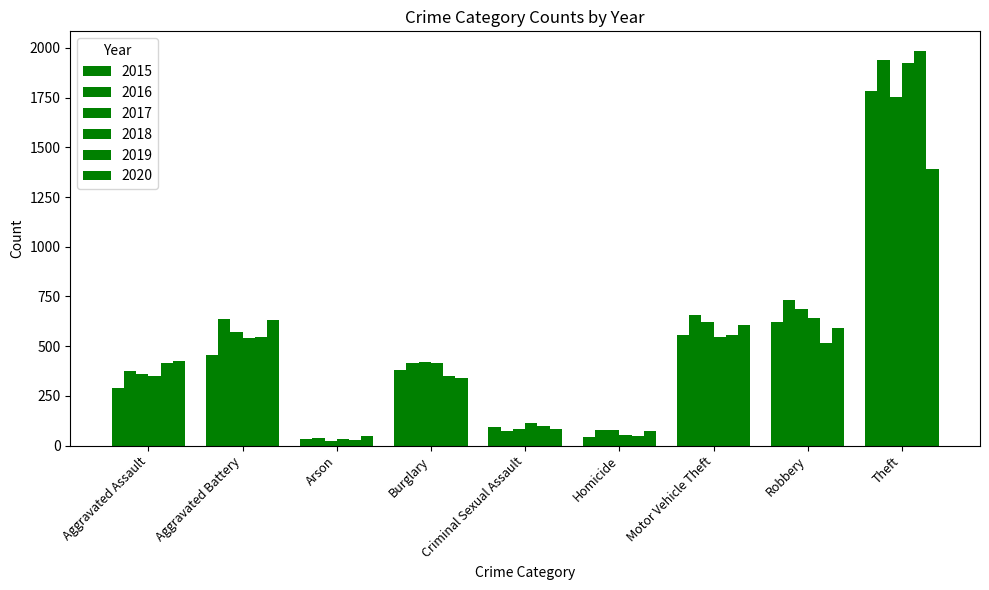

What is the label of the 4th bar from the left?

Burglary